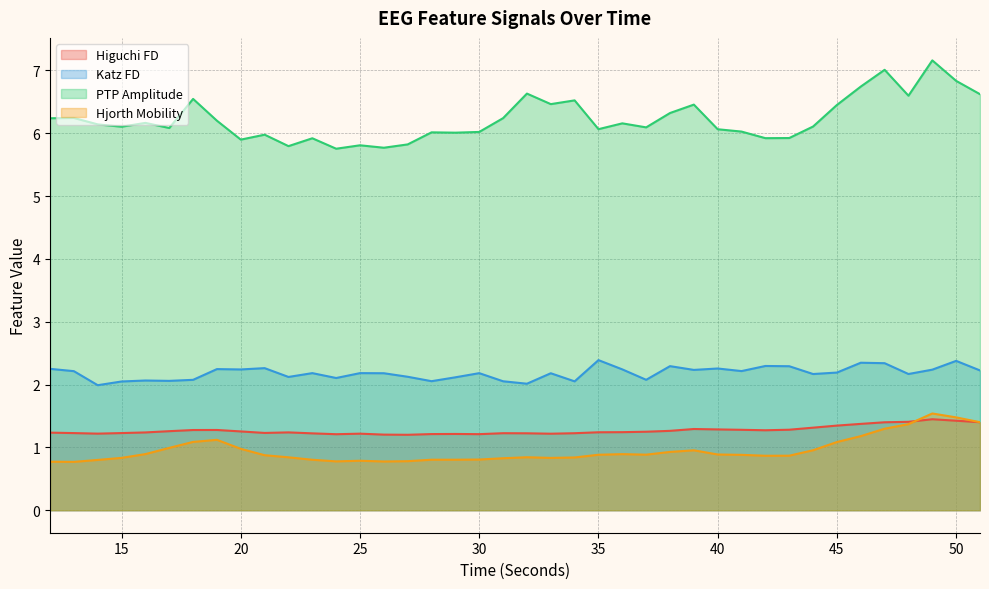

What is the approximate value of katz_fd_EEG at 16?

2.1